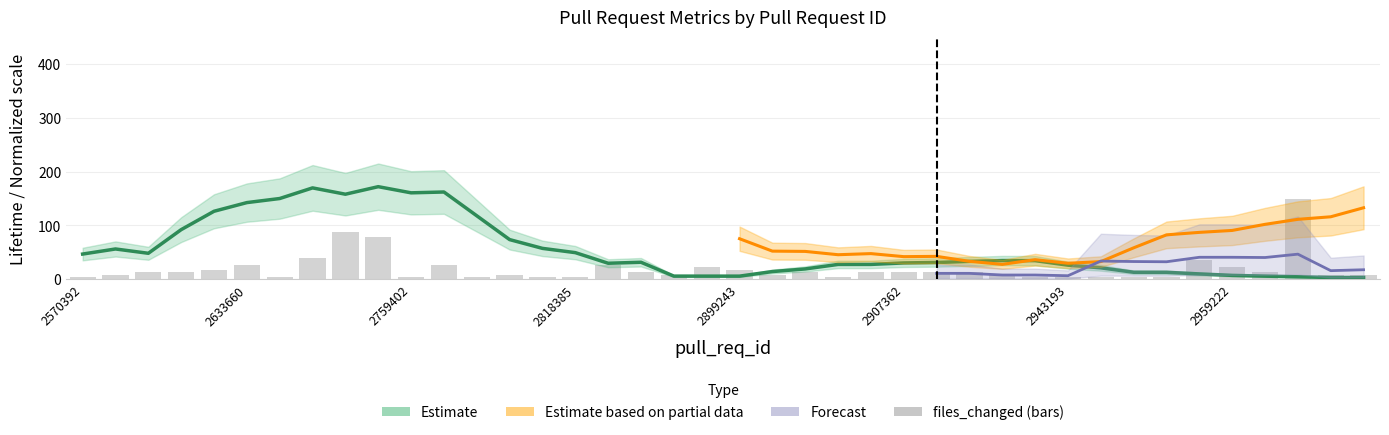

Between 35 and 21, which is larger?

35